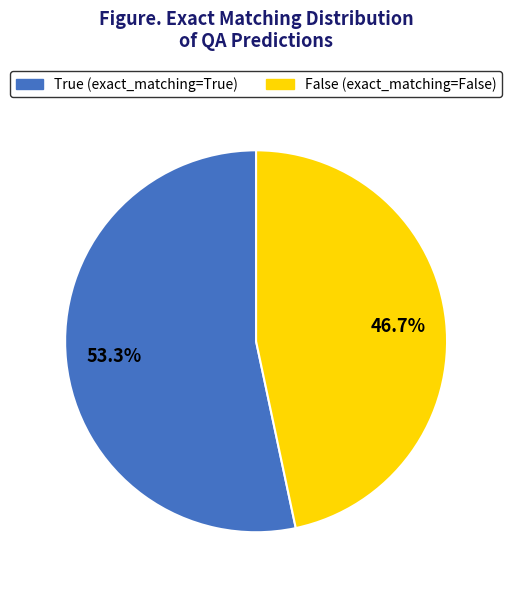

Which slice is the largest?

True (exact_matching=True)